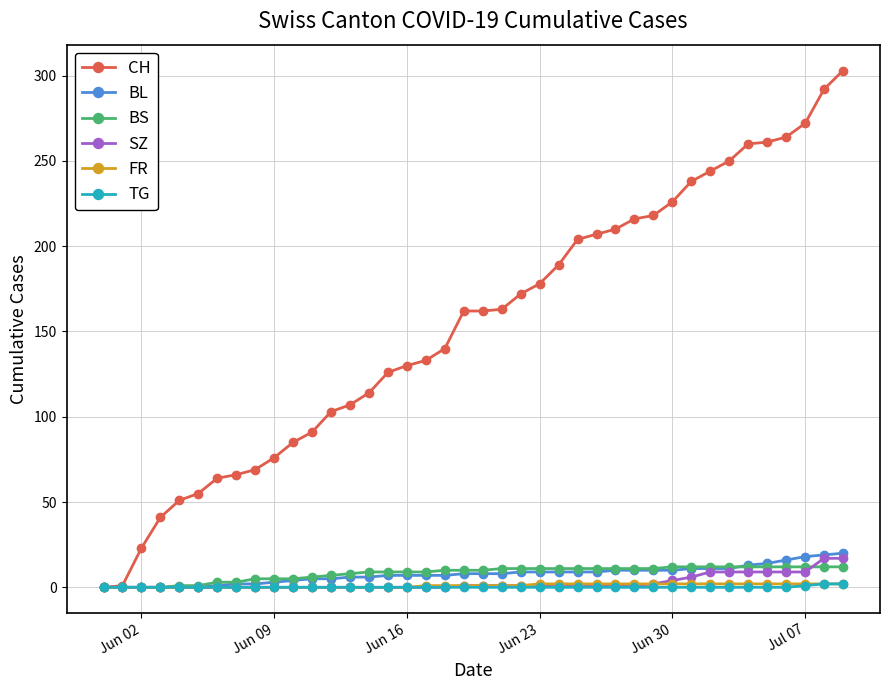

Which series has the widest spread of values?

CH